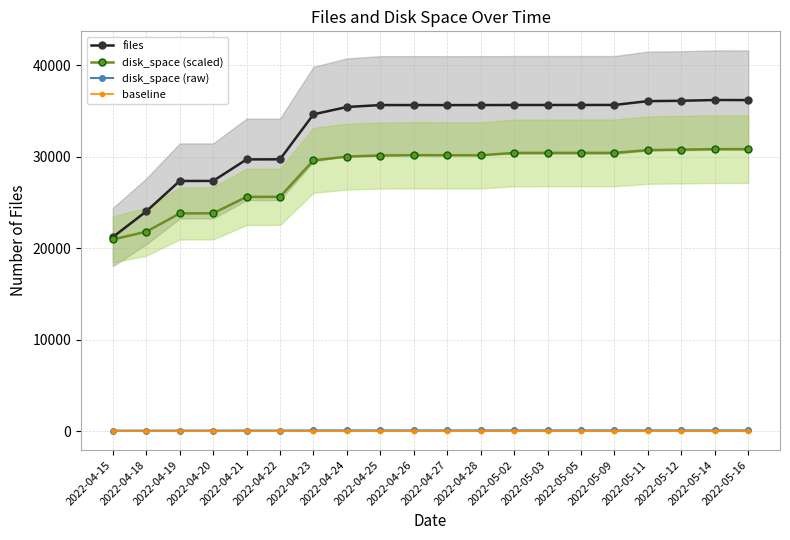

Which series has the widest spread of values?

files